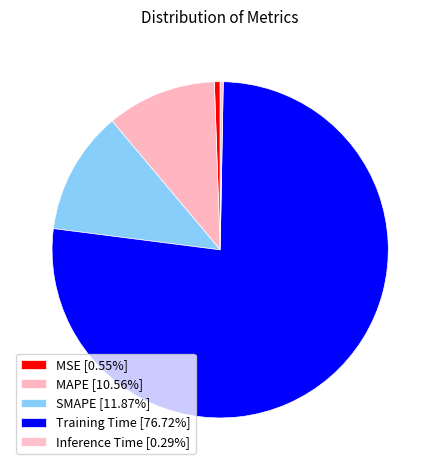

How many slices are in this pie chart?

5